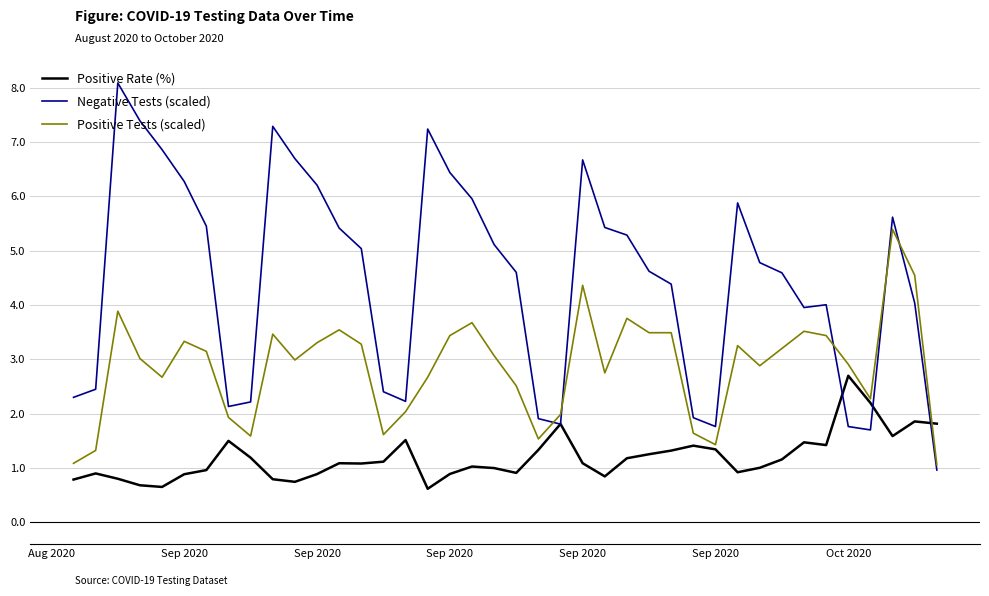

Which series has the largest total across all categories?

Negative Tests (scaled)